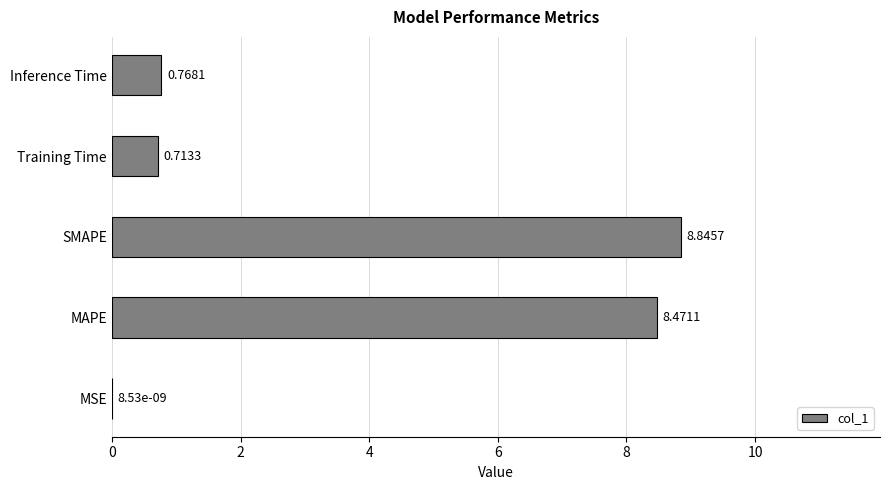

Which label corresponds to the largest value in the chart?

SMAPE